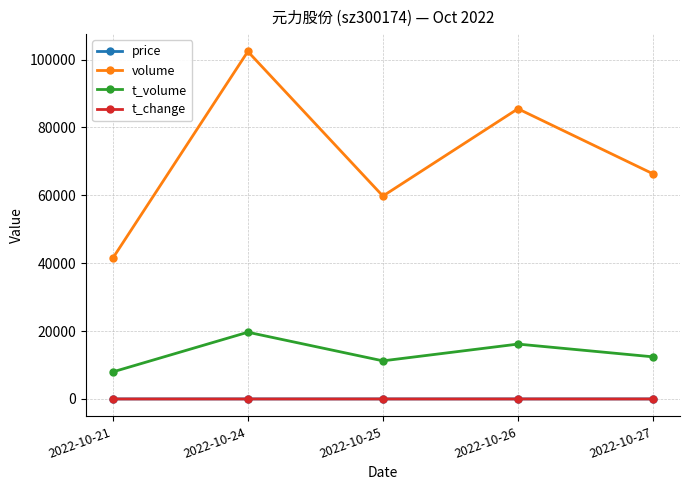

At which label does t_change first exceed 2?

2022-10-24